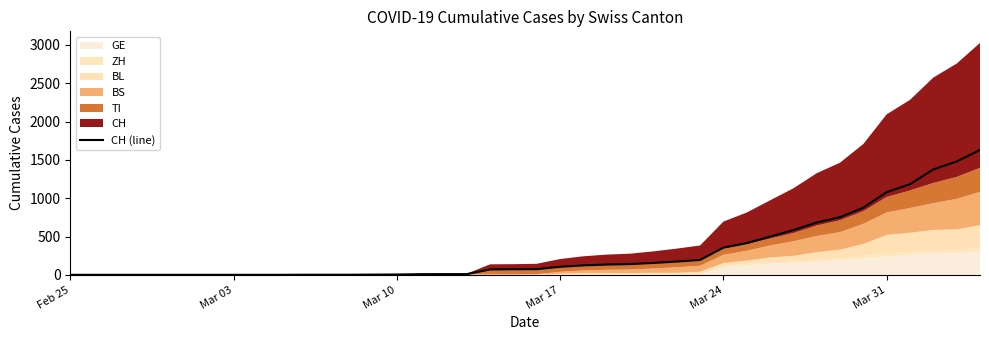

Reading left to right, transcribe all the data shown in this chart.

0	0	0	0	0	0	0	0	0	0	1	1	1	3	4	8	9	9	70	73	74	105	123	134	140	155	173	194	355	414	499	584	683	752	877	1079	1183	1376	1479	1630